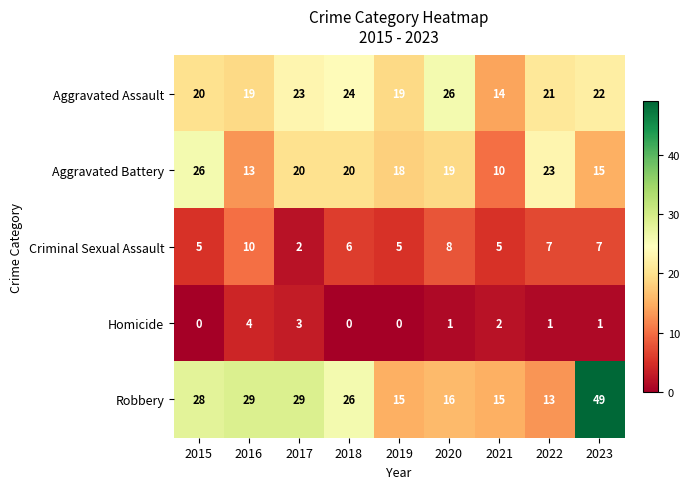

What is the difference between the maximum and minimum values in the Aggravated Battery series?

16